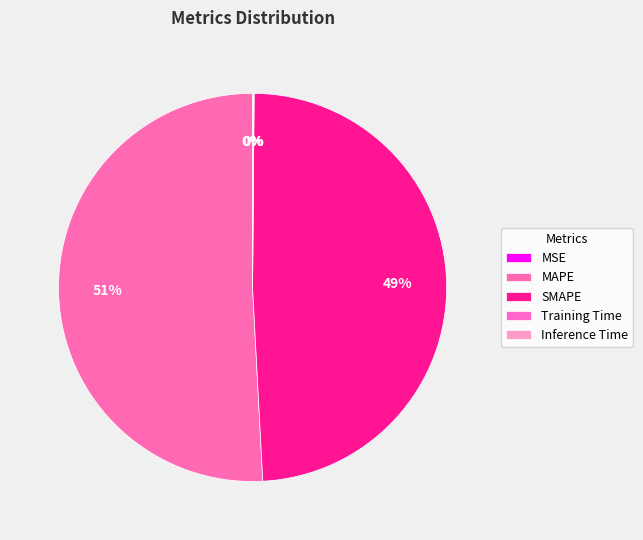

True or false: SMAPE accounts for 49% of the total.

True